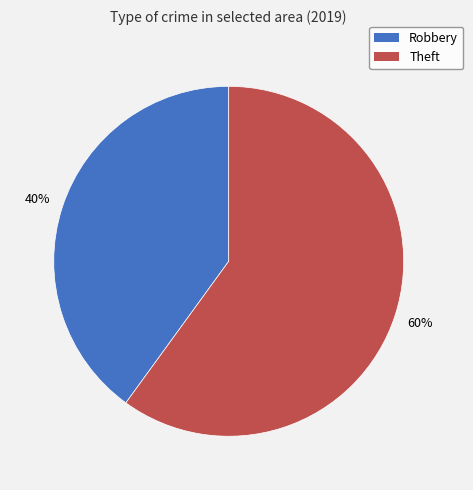

To the nearest percent, what is the combined percentage of Theft and Robbery?

100%